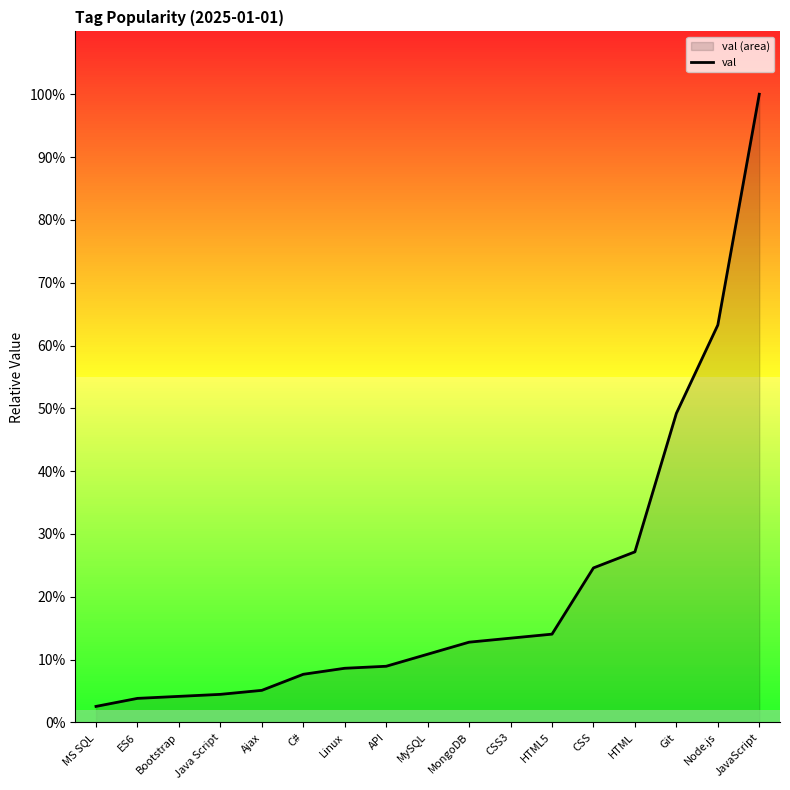

Rank the categories by value from highest to lowest.

JavaScript, Node.js, Git, HTML, CSS, HTML5, CSS3, MongoDB, MySQL, API, Linux, C#, Ajax, Java Script, Bootstrap, ES6, MS SQL